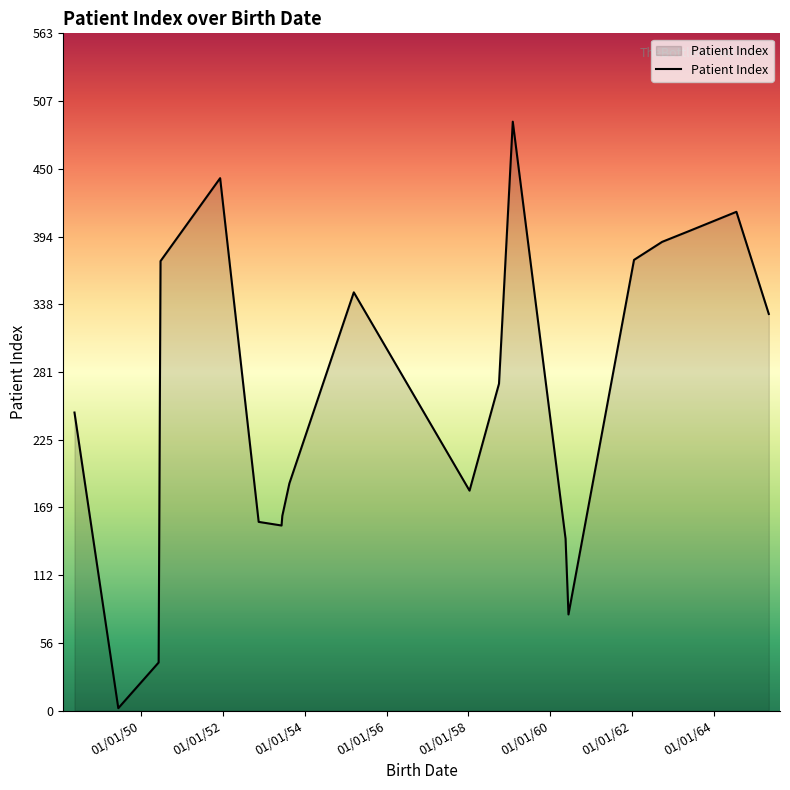

What is the maximum value shown in the chart?

490